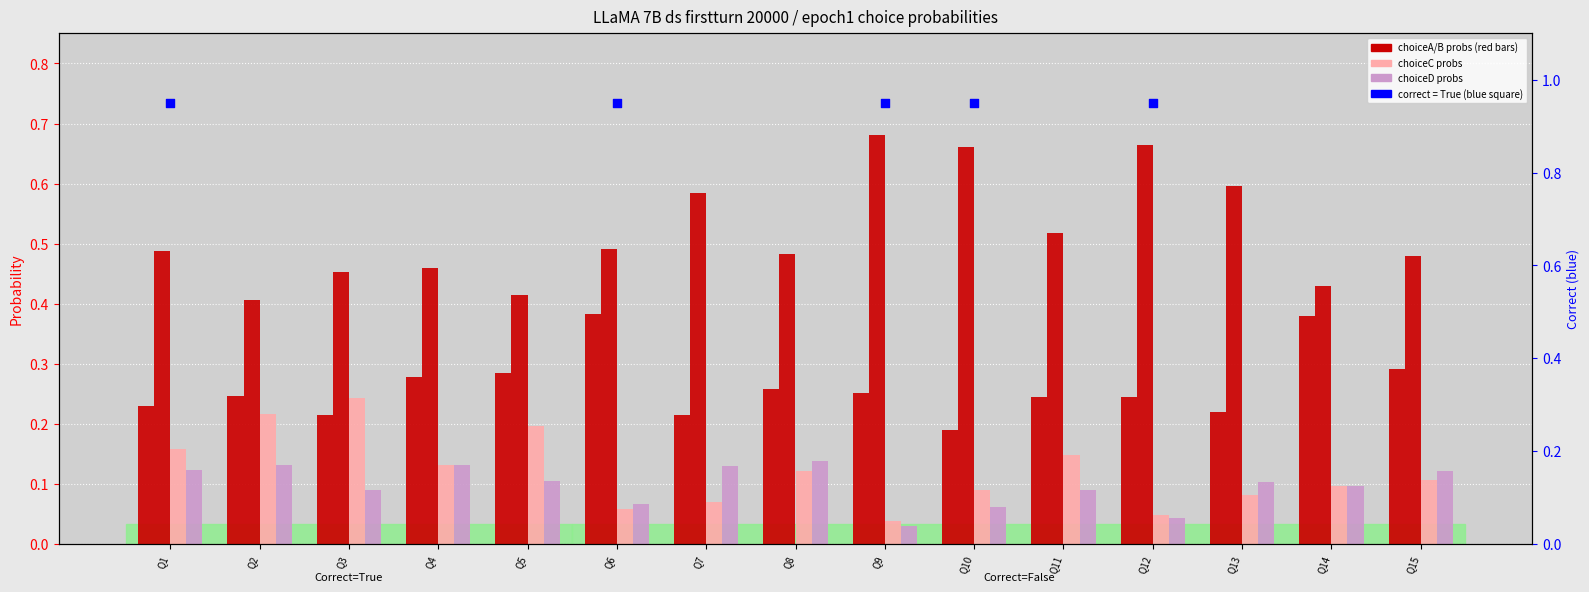

At how many categories does at least one series exceed 0?

15